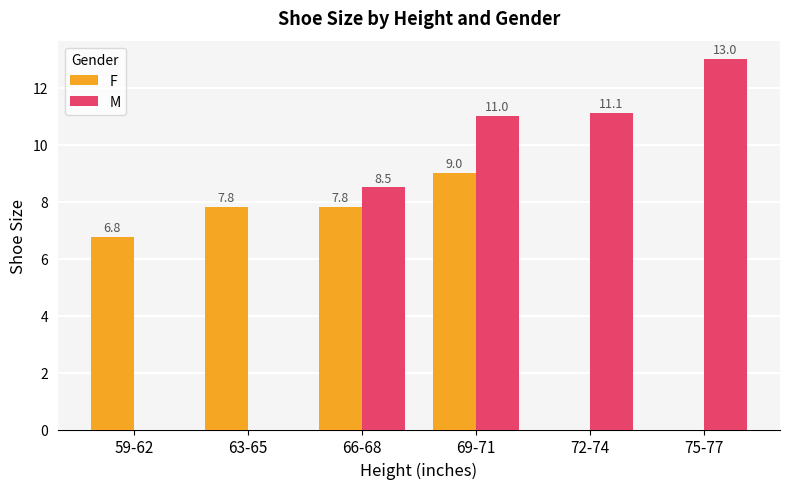

Is it true that F equals 6.8 at 59-62?

True